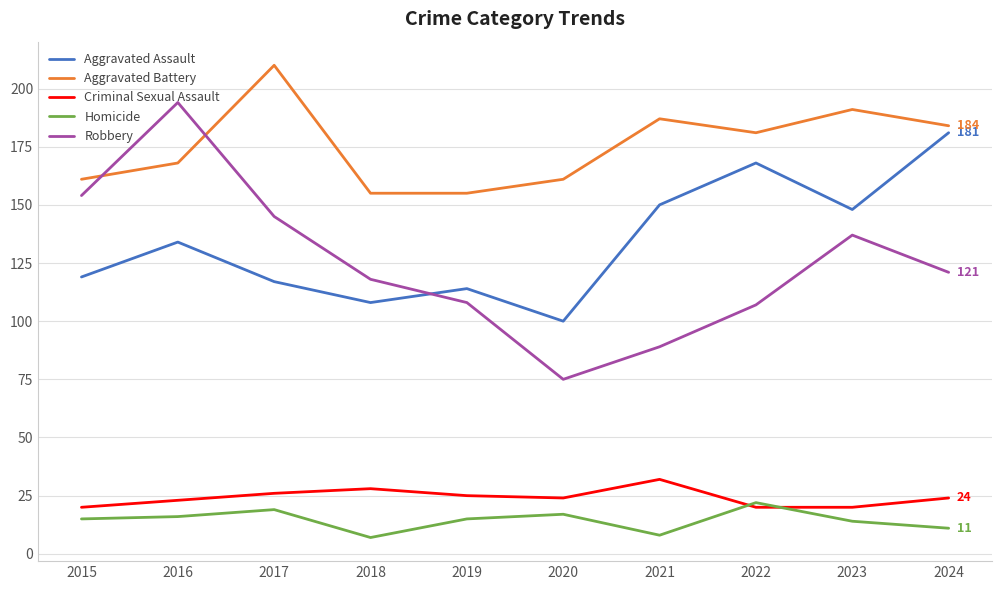

Reading left to right, what are all the values shown in this chart?

Aggravated Assault: 2015=119	2016=134	2017=117	2018=108	2019=114	2020=100	2021=150	2022=168	2023=148	2024=181
Aggravated Battery: 2015=161	2016=168	2017=210	2018=155	2019=155	2020=161	2021=187	2022=181	2023=191	2024=184
Criminal Sexual Assault: 2015=20	2016=23	2017=26	2018=28	2019=25	2020=24	2021=32	2022=20	2023=20	2024=24
Homicide: 2015=15	2016=16	2017=19	2018=7	2019=15	2020=17	2021=8	2022=22	2023=14	2024=11
Robbery: 2015=154	2016=194	2017=145	2018=118	2019=108	2020=75	2021=89	2022=107	2023=137	2024=121